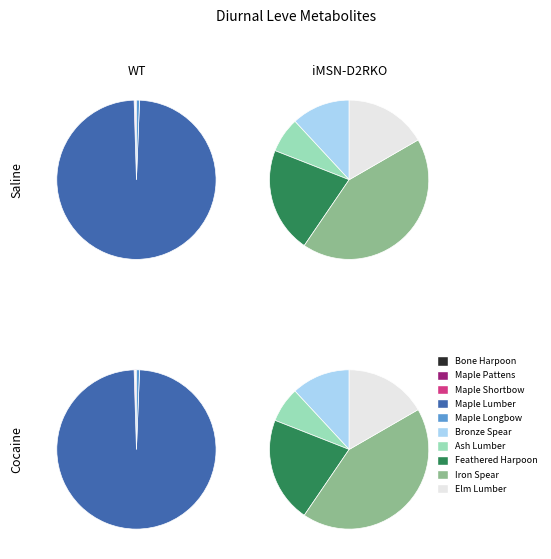

Which category has the biggest portion of the pie?

Maple Lumber